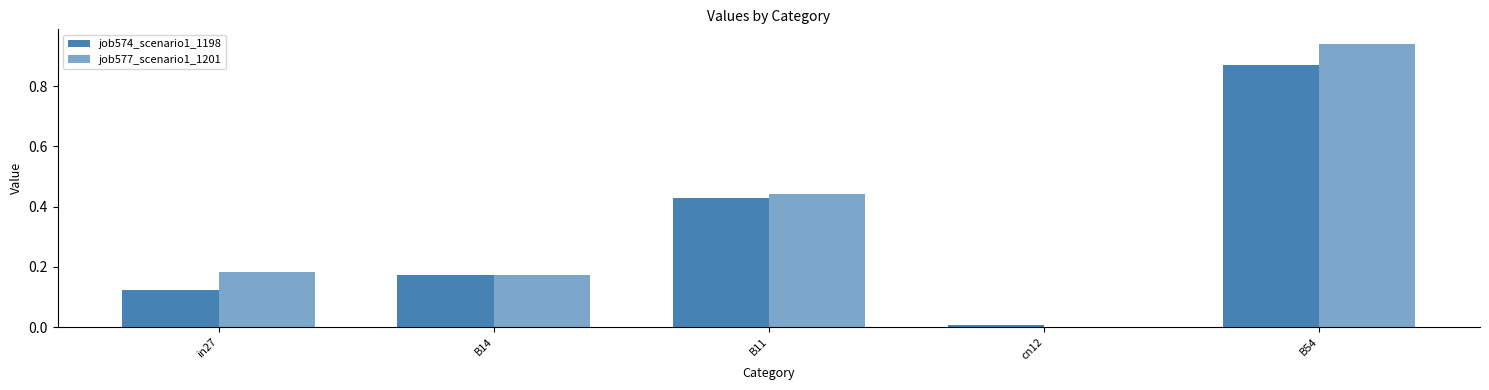

Count the number of data series in this chart.

2